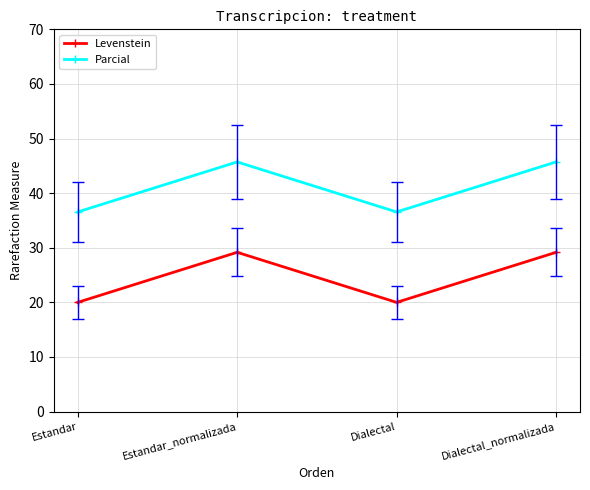

Reading left to right, what are all the values shown in this chart?

Levenstein: Estandar=20.0	Estandar_normalizada=29.2	Dialectal=20.0	Dialectal_normalizada=29.2
Parcial: Estandar=36.6	Estandar_normalizada=45.7	Dialectal=36.6	Dialectal_normalizada=45.7